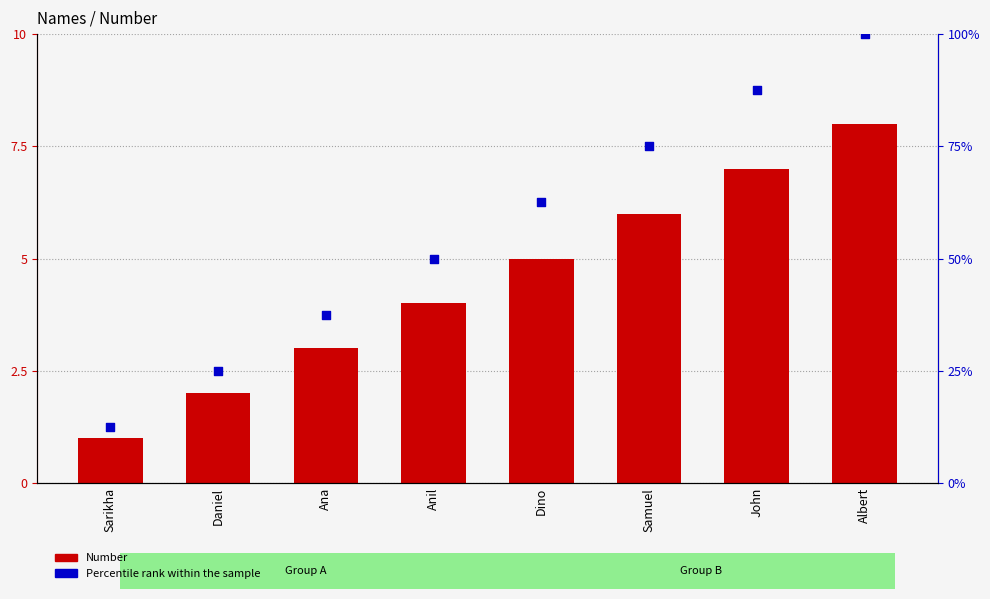

Which series has the largest total across all categories?

Percentile rank within the sample